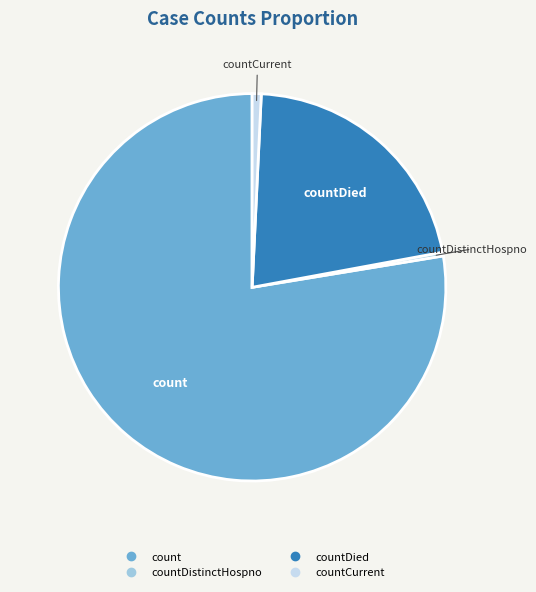

Does any single category account for the majority?

Yes